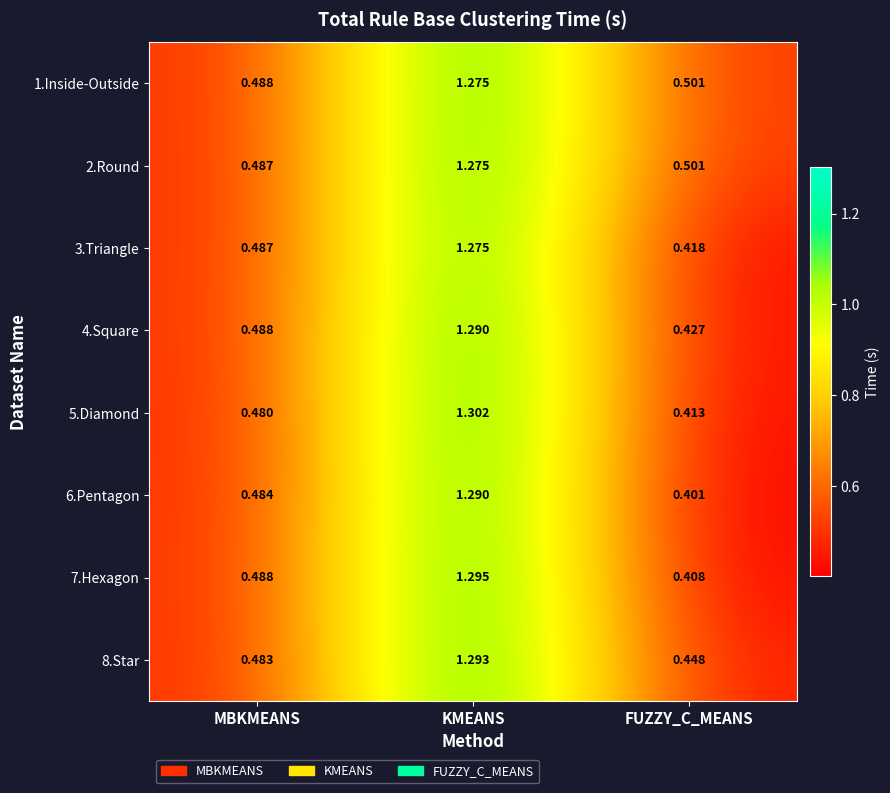

At which category does the chart reach its minimum across all series?

FUZZY_C_MEANS